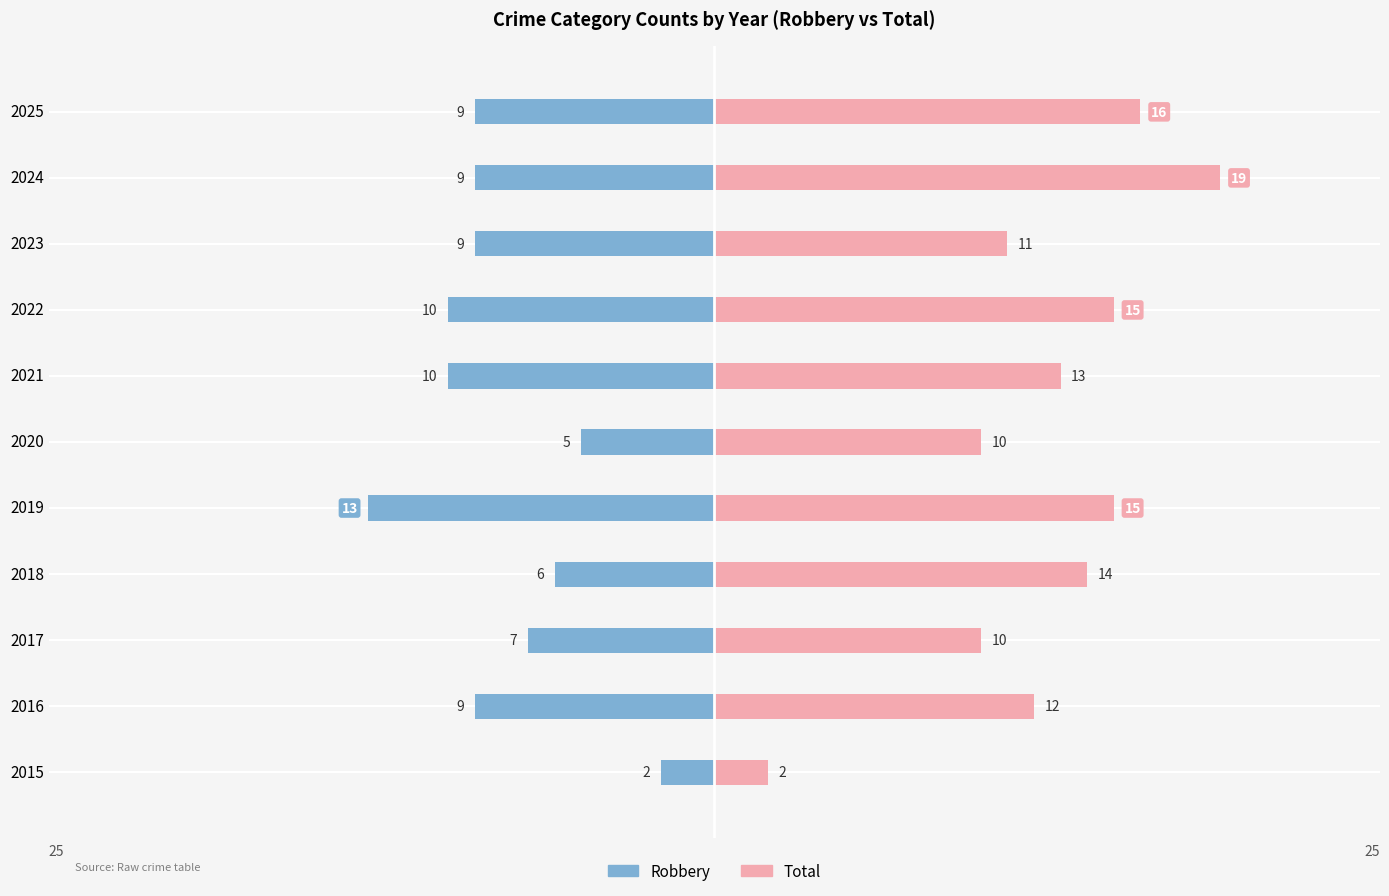

The Total series shows 6 at 2025. True or false?

False